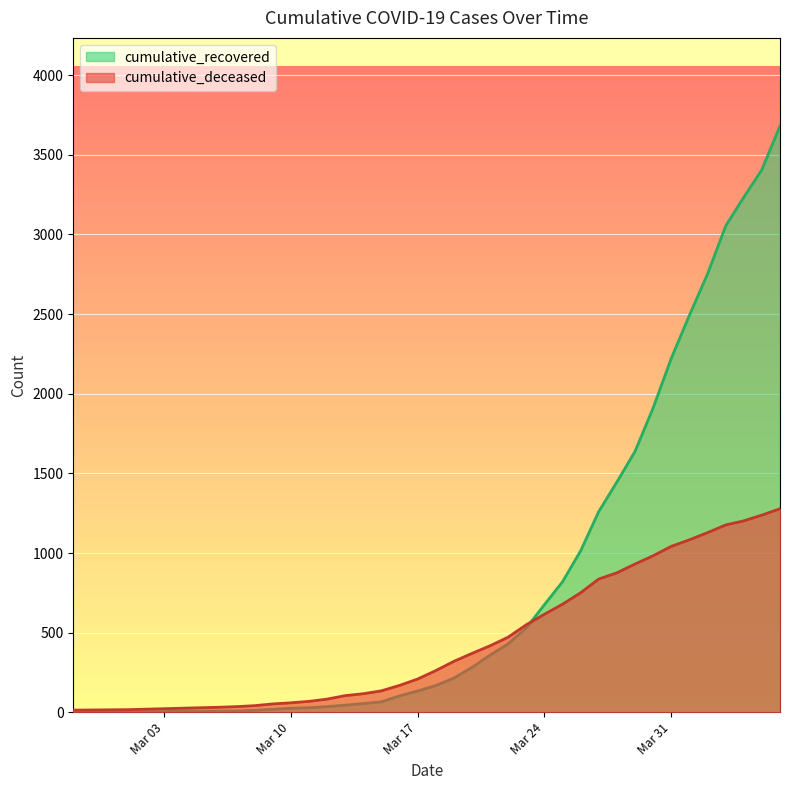

Which series has the largest range (max minus min)?

cumulative_recovered